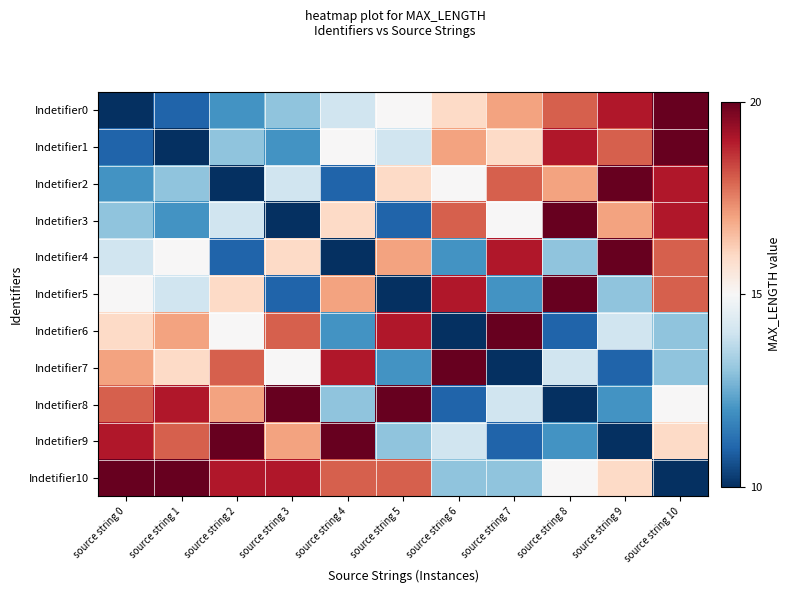

Which series has the largest total across all categories?

Indetifier10